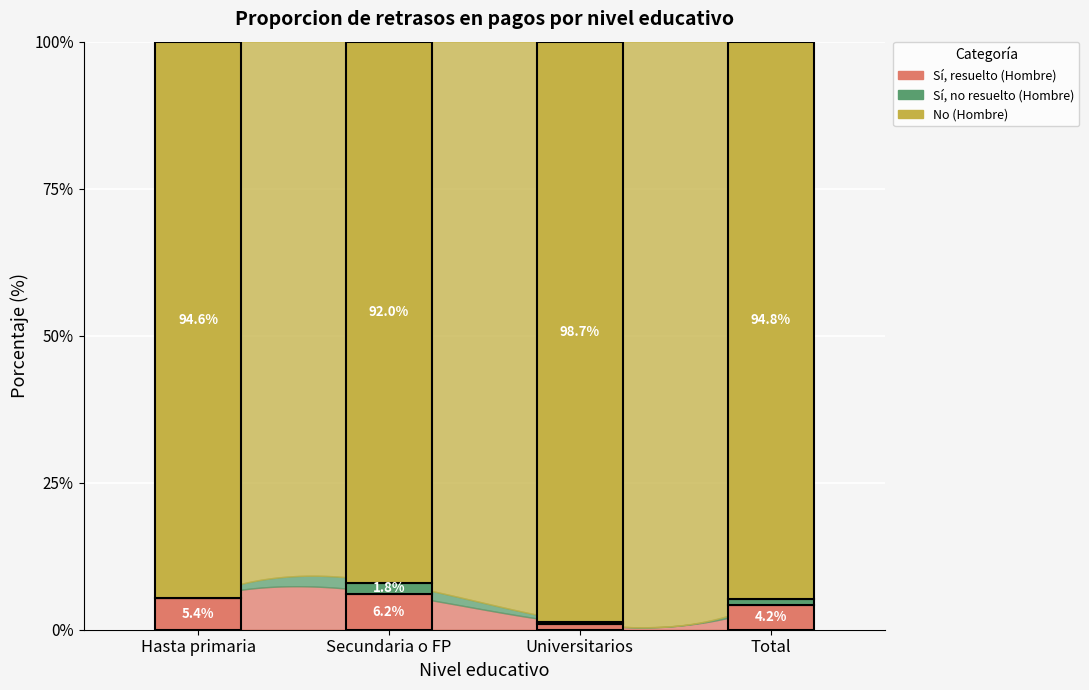

Which series has the largest range (max minus min)?

No Hombre